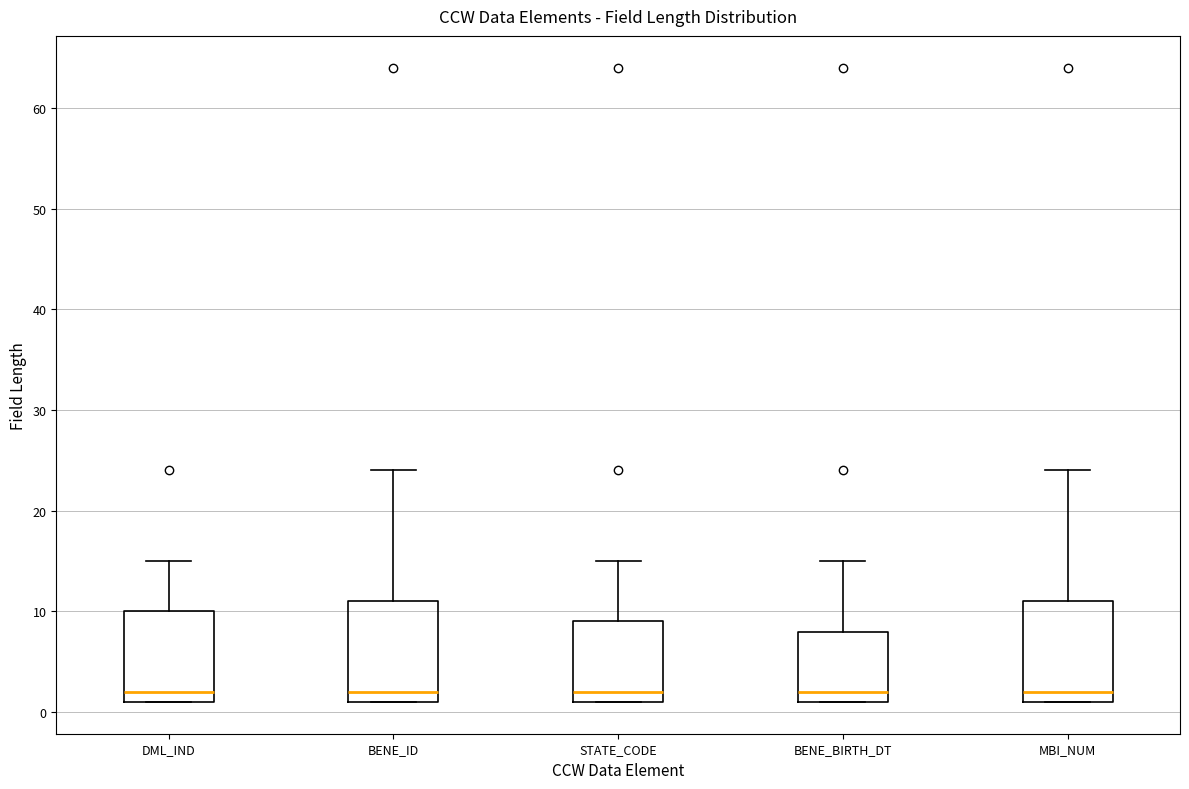

Where is the upper edge of the box for MBI_NUM on the y-axis? The values are not printed on the chart, so give them approximately, as read against the axis.

11